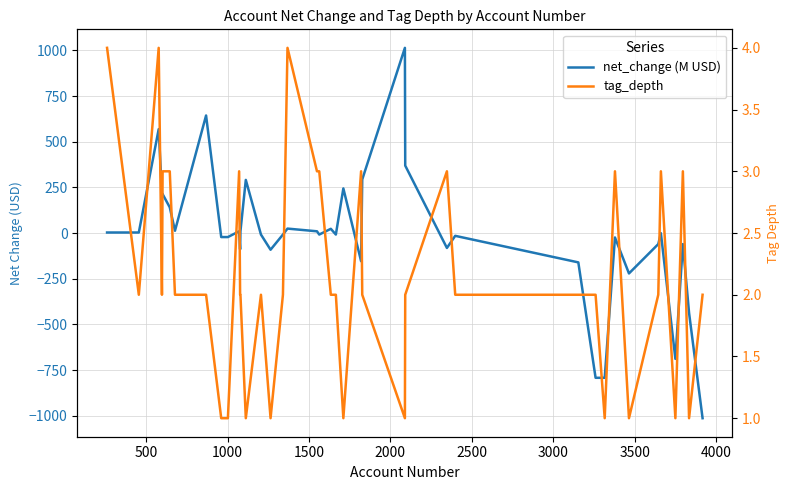

Count the tag_depth values in the range 2 to 3.

27